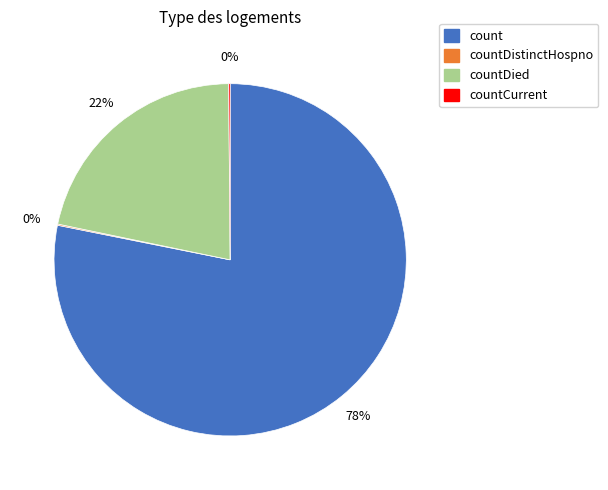

Which category has the biggest portion of the pie?

count